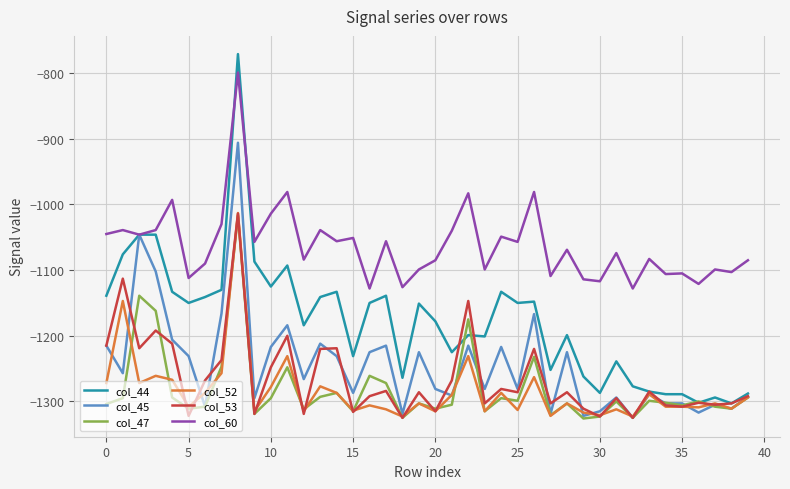

True or false: col_52 and col_60 intersect in this chart.

False